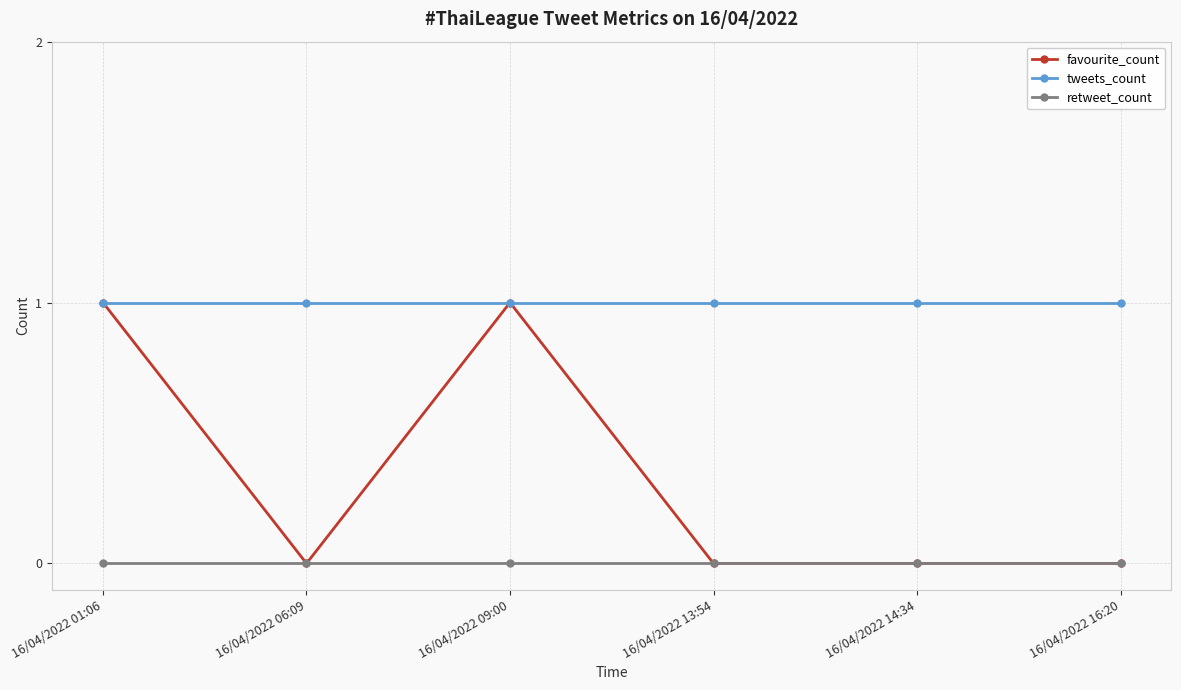

True or false: tweets_count and retweet_count intersect in this chart.

False